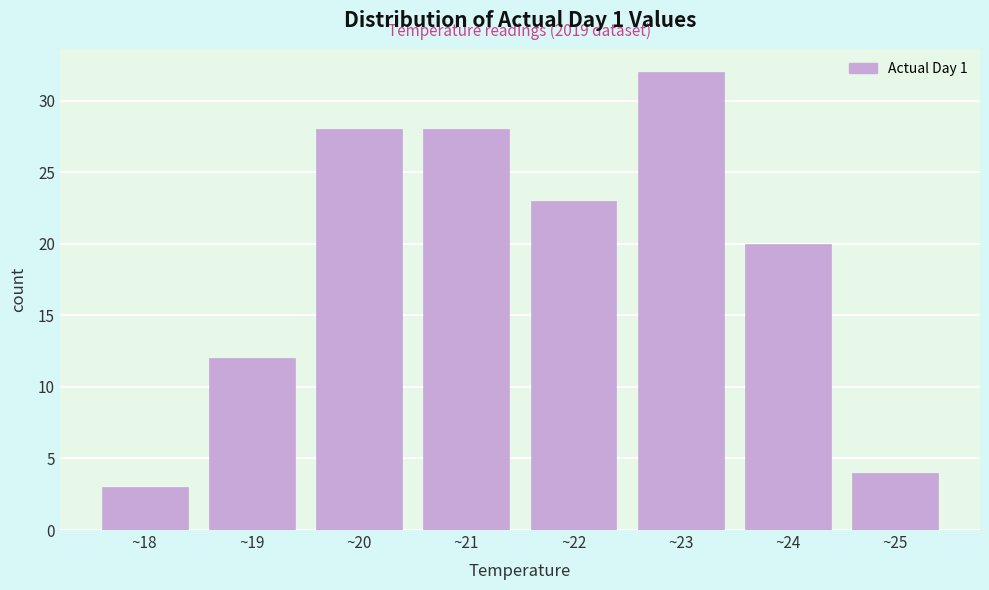

Reading left to right, transcribe all the data shown in this chart.

~18=3	~19=12	~20=28	~21=28	~22=23	~23=32	~24=20	~25=4